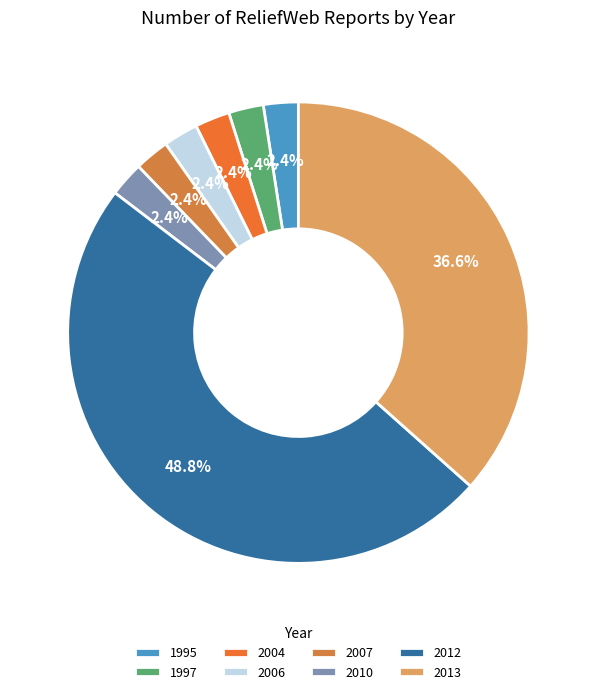

Which category has the biggest portion of the pie?

2012